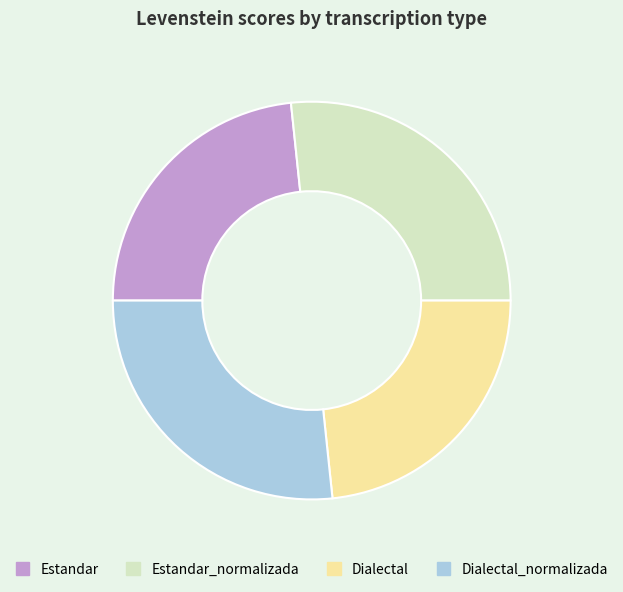

Which has a higher value, Estandar_normalizada or Dialectal?

Estandar_normalizada